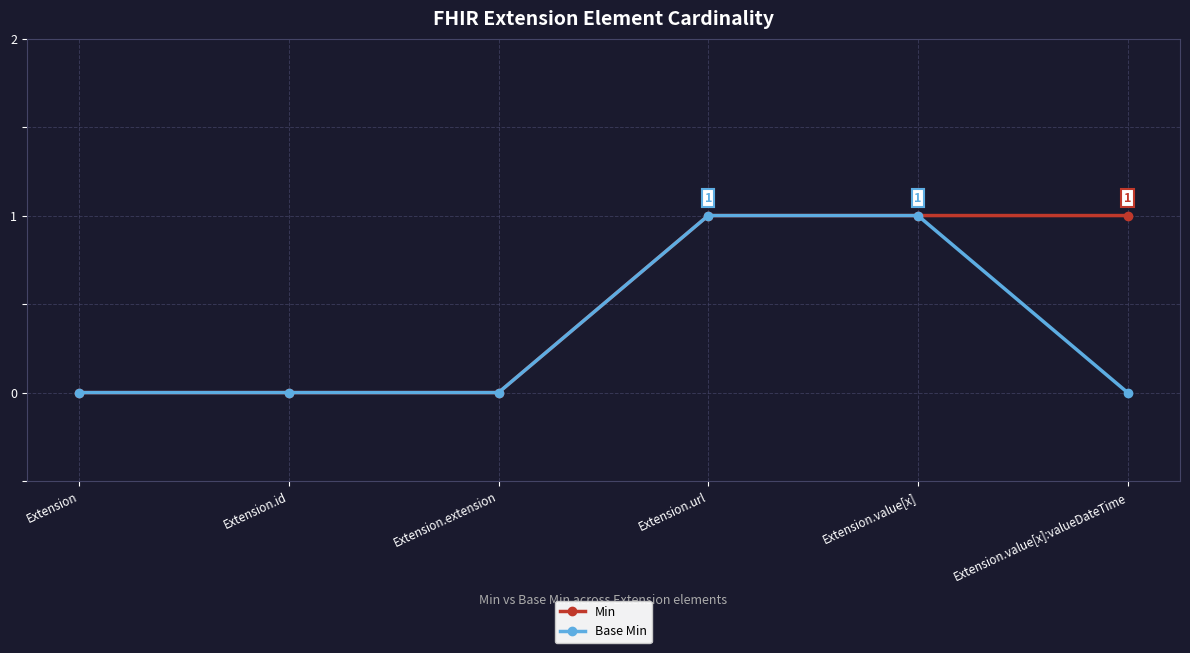

What is the label of the 4th point from the left?

Extension.url